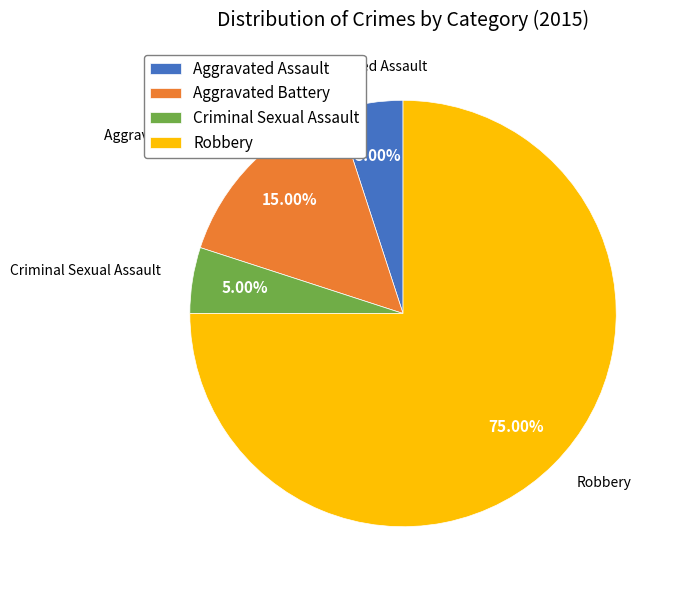

To the nearest percent, what percentage of the pie is Robbery?

75%